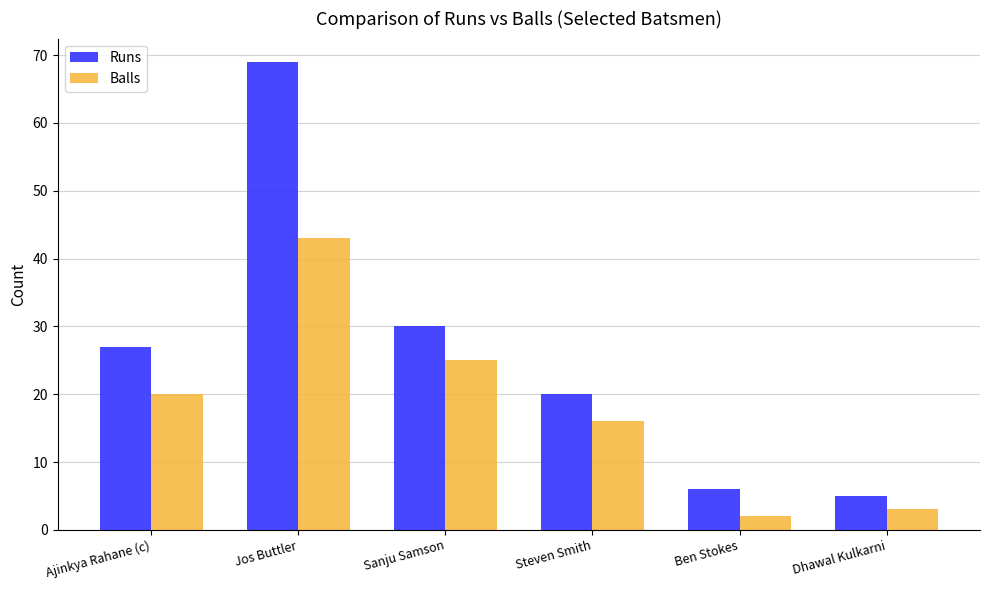

Count the number of categories in the chart.

6